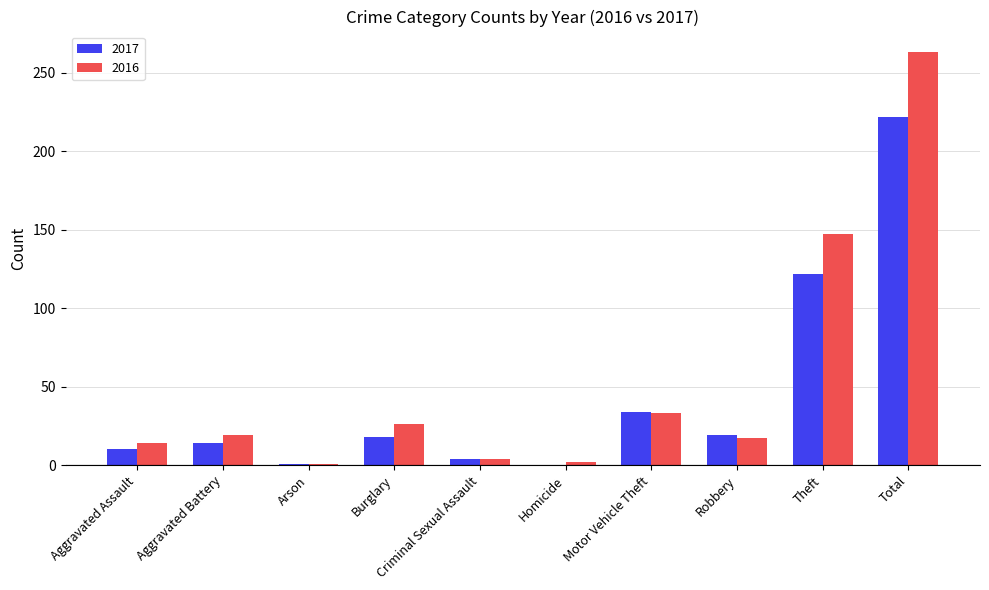

Are the bars grouped side by side (vs. stacked)?

Yes